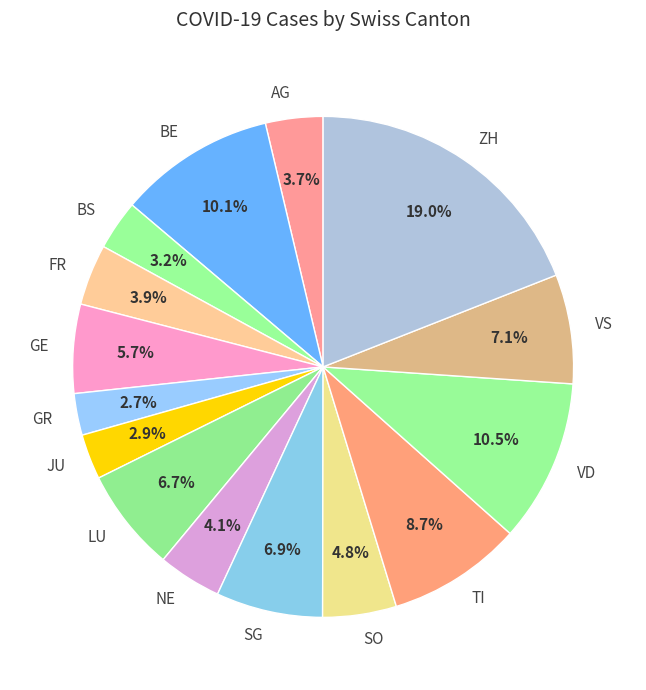

Which category has the biggest portion of the pie?

ZH